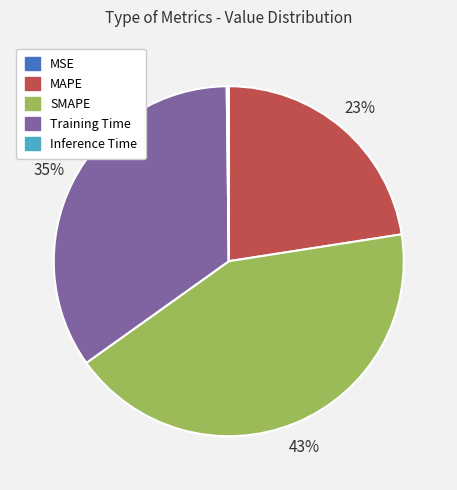

True or false: Training Time accounts for 49% of the total.

False